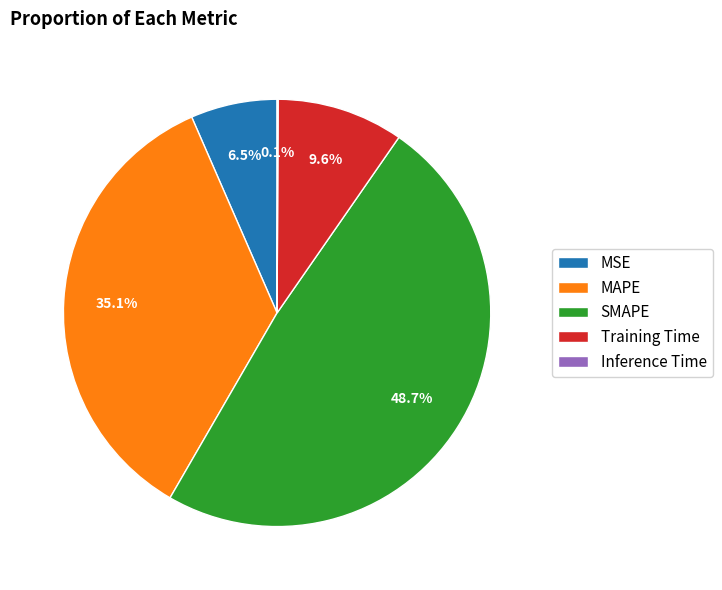

Is there a majority slice in this chart?

No